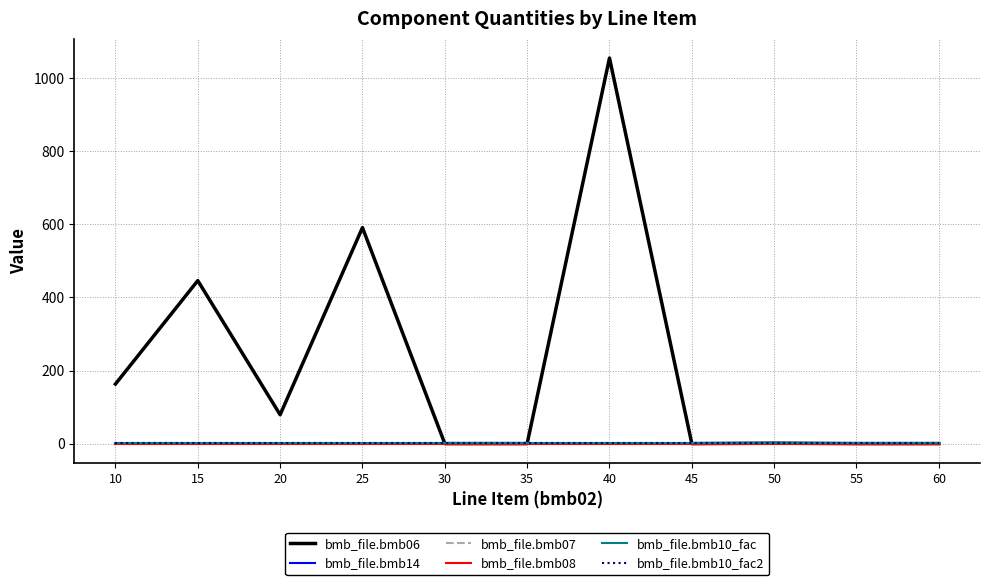

Is this an area chart (filled region under the line)?

No